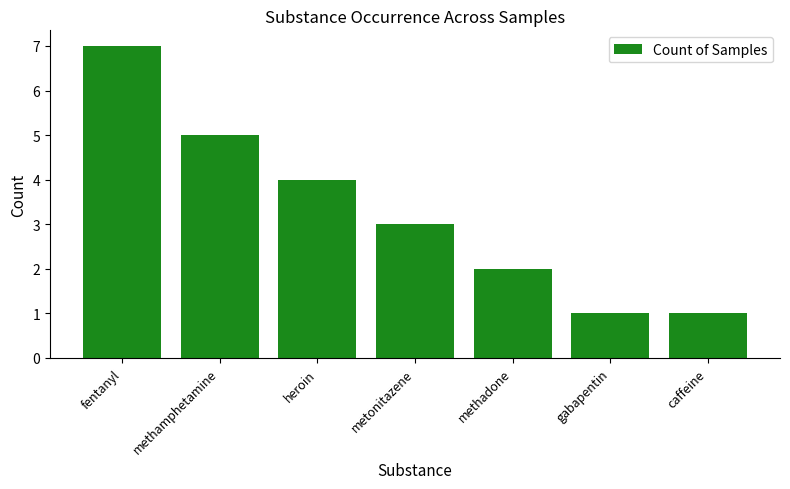

True or false: the data shows 1 at gabapentin.

True